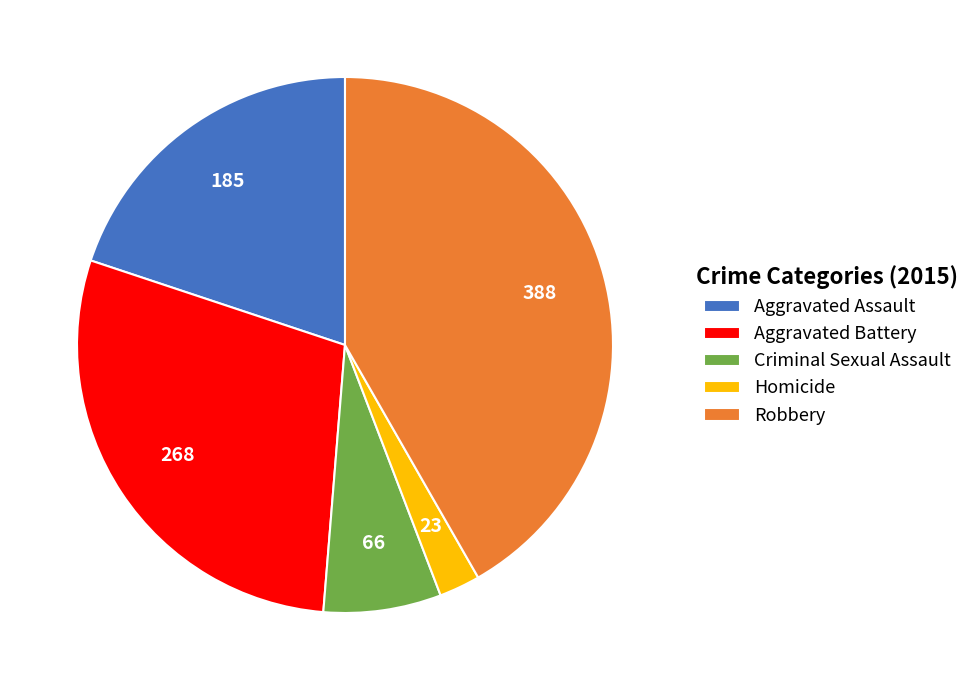

Rank the categories by value from lowest to highest.

Homicide, Criminal Sexual Assault, Aggravated Assault, Aggravated Battery, Robbery